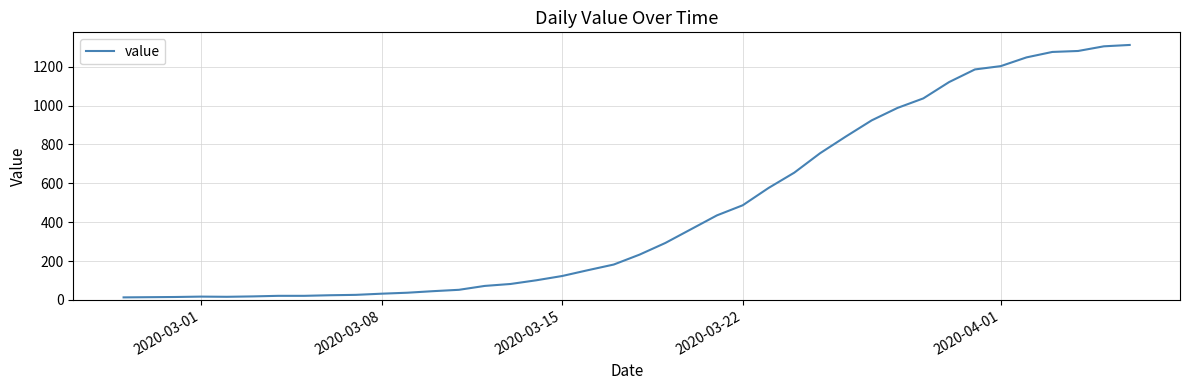

Count the number of categories in the chart.

40